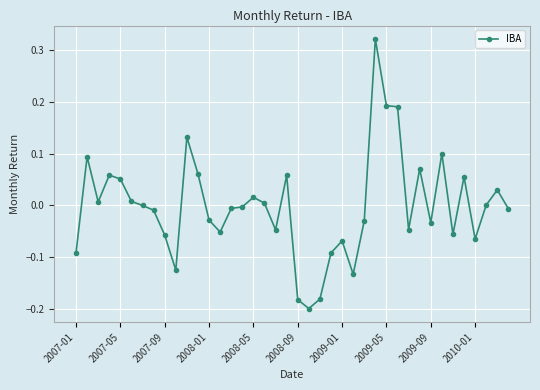

Does the chart display data point markers on the line(s)?

Yes